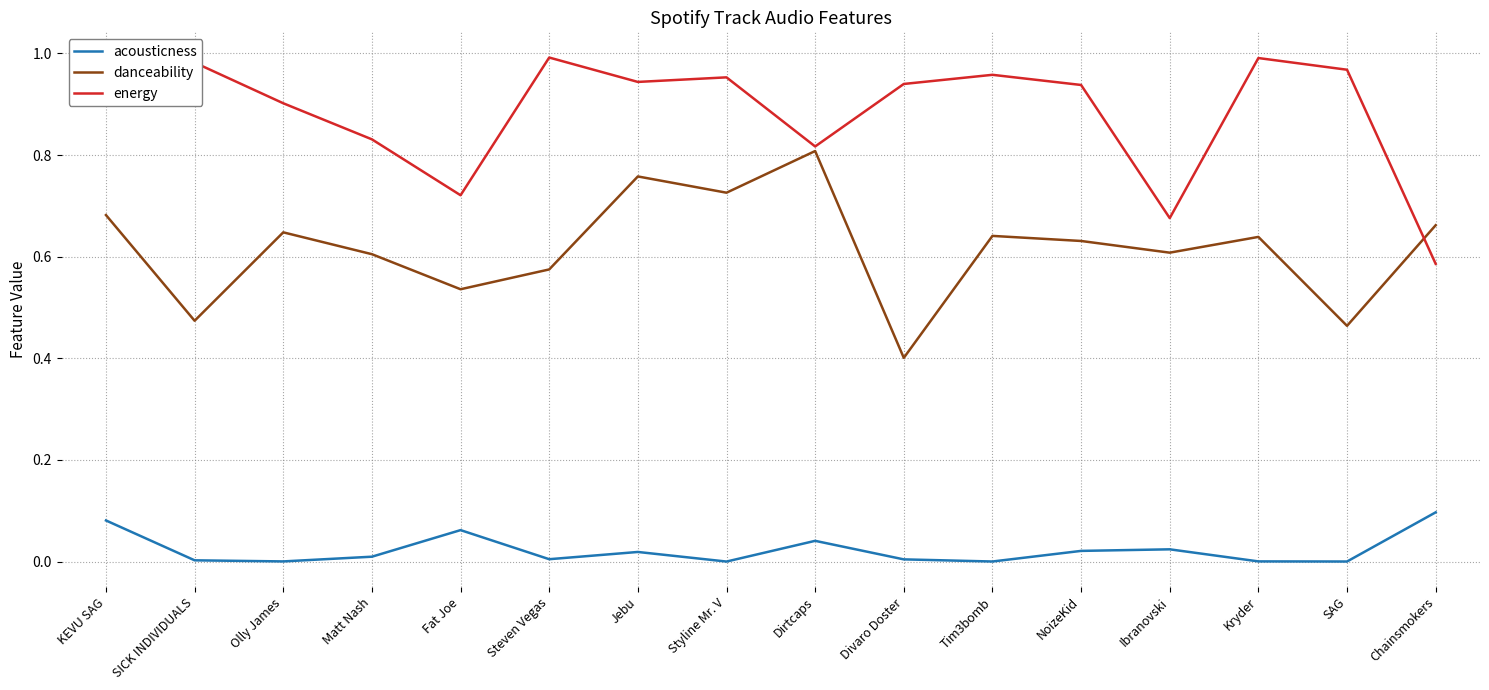

At which label does danceability reach its peak?

Dirtcaps